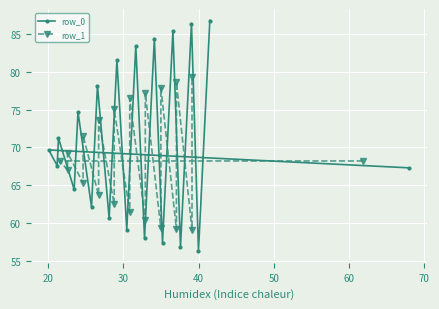

What is the highest value of the row_0 series?

86.8